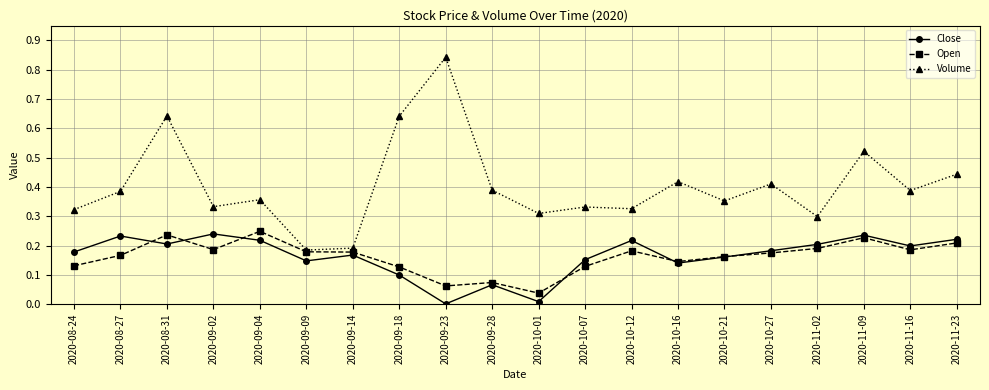

Does the chart have visible grid lines?

Yes